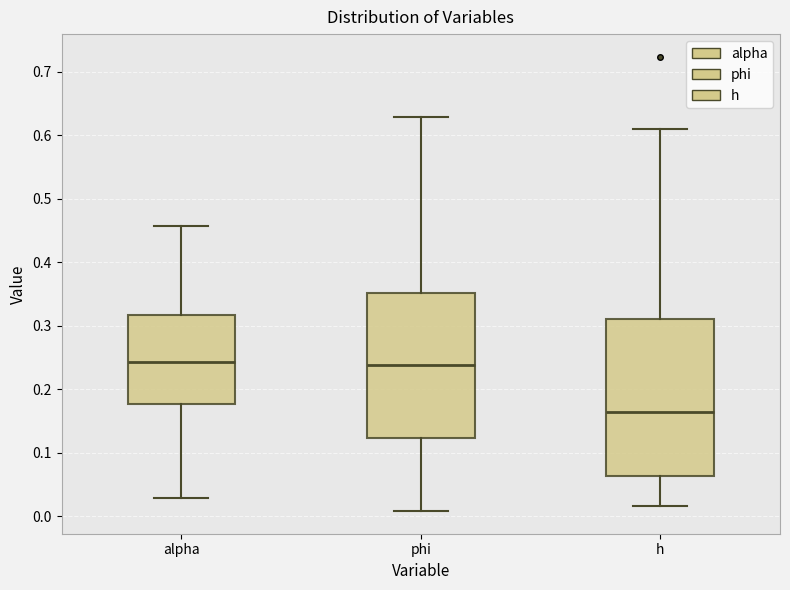

Reading left to right, read every box against the y-axis: the position of its median line, the range the box covers, and the ends of its whiskers. The values are not printed on the chart, so give them approximately, as read against the axis.

alpha: median 0.24, box 0.18 to 0.32, whiskers 0.03 to 0.46
phi: median 0.24, box 0.12 to 0.35, whiskers 0.01 to 0.63
h: median 0.16, box 0.06 to 0.31, whiskers 0.02 to 0.61